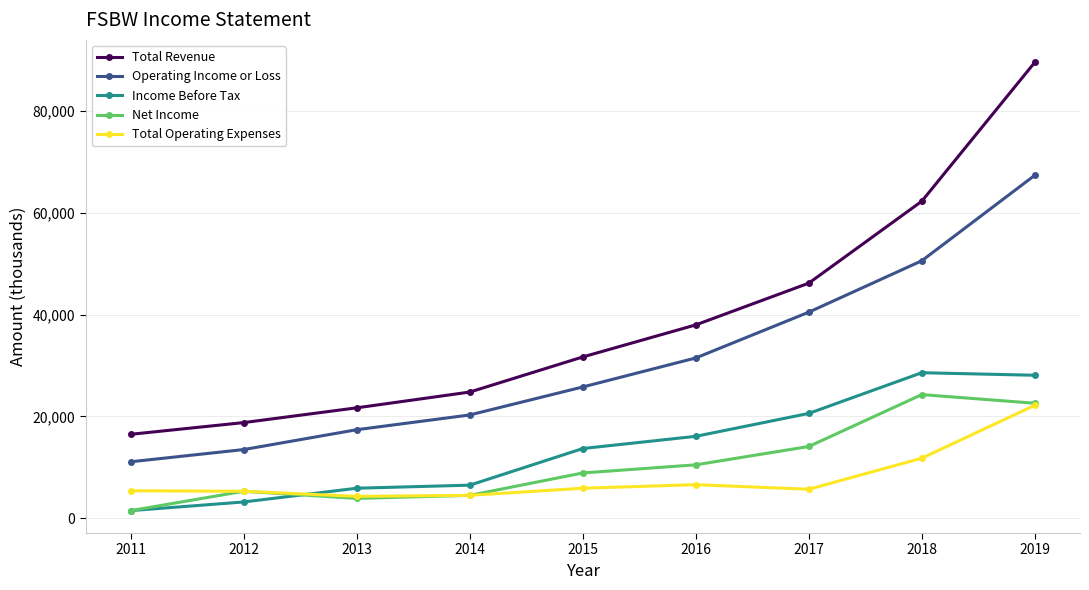

Is the value of Income Before Tax at 2016 greater than the value of Operating Income or Loss at 2013?

No